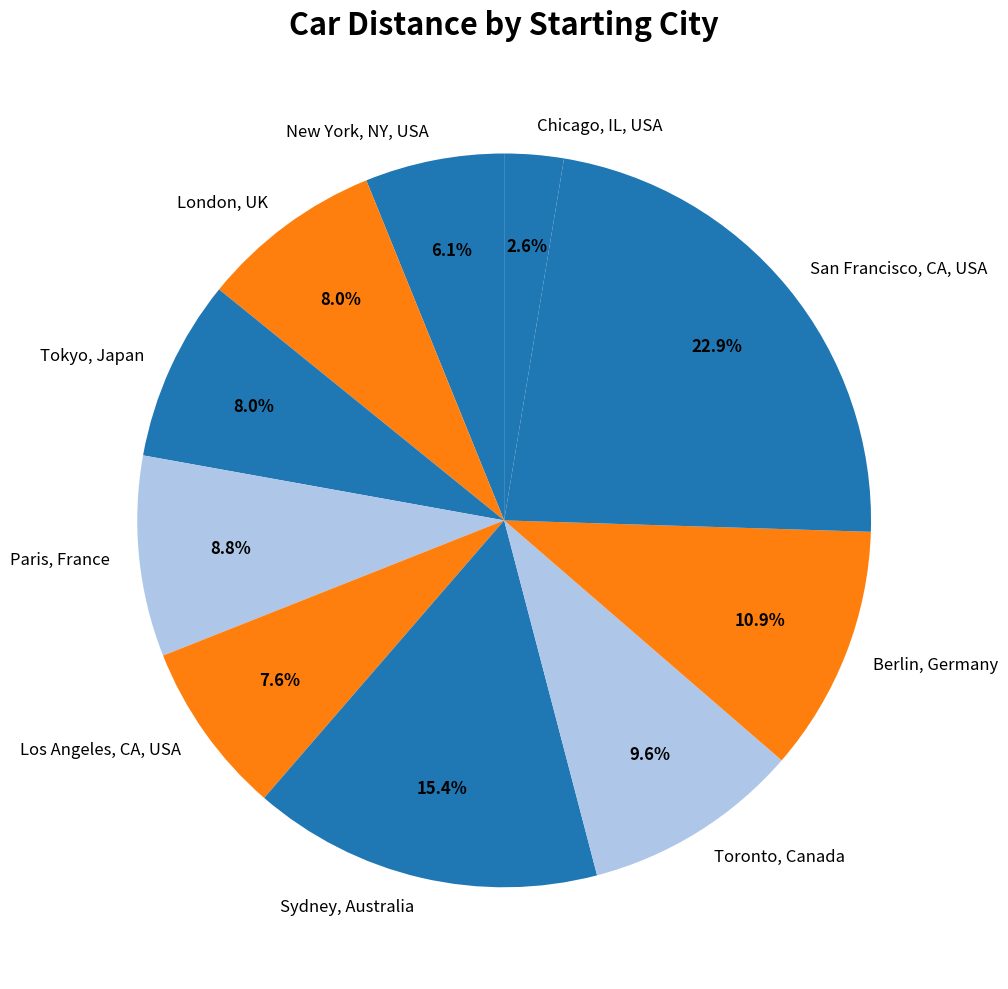

True or false: Chicago, IL, USA accounts for 9% of the total.

False